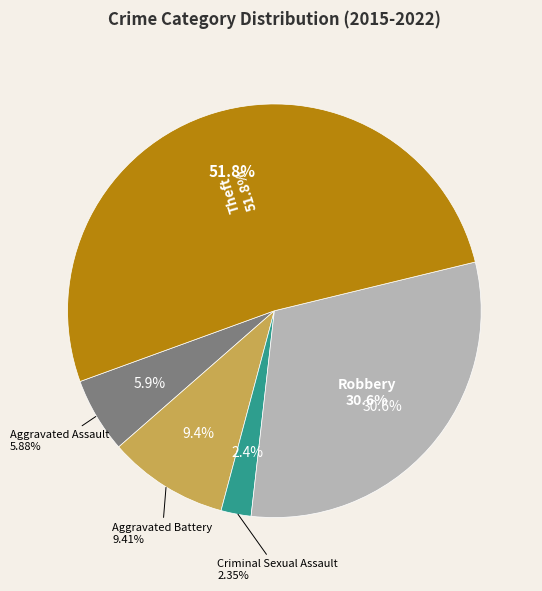

The Robbery slice represents 31% of the pie. True or false?

True